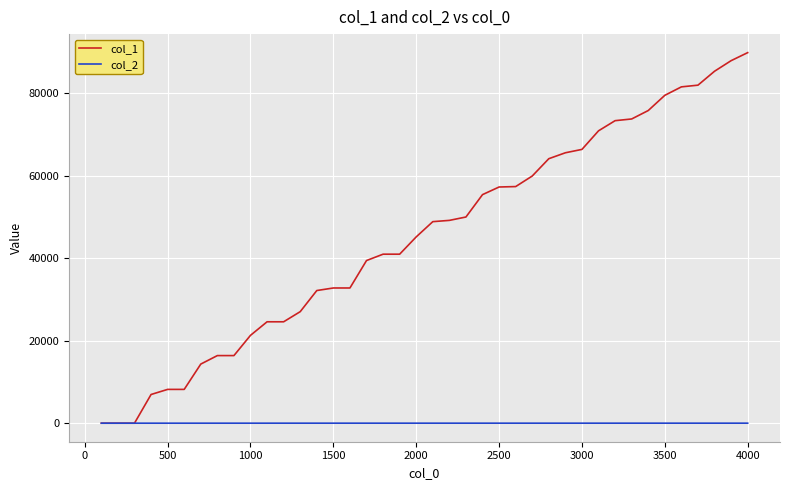

Which series has the largest total across all categories?

col_1